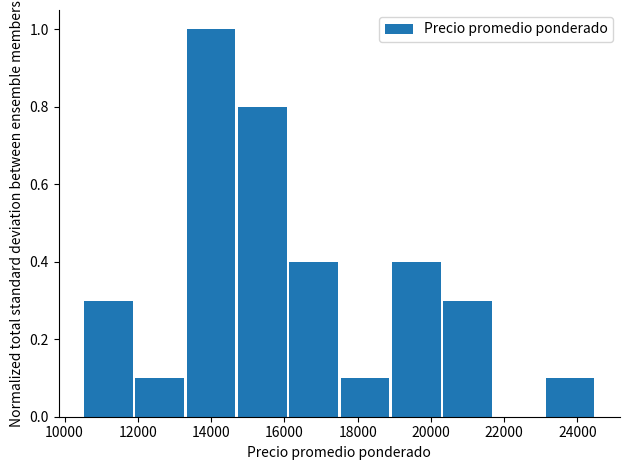

Which range on the x-axis has the tallest bar?

13300 to 14700